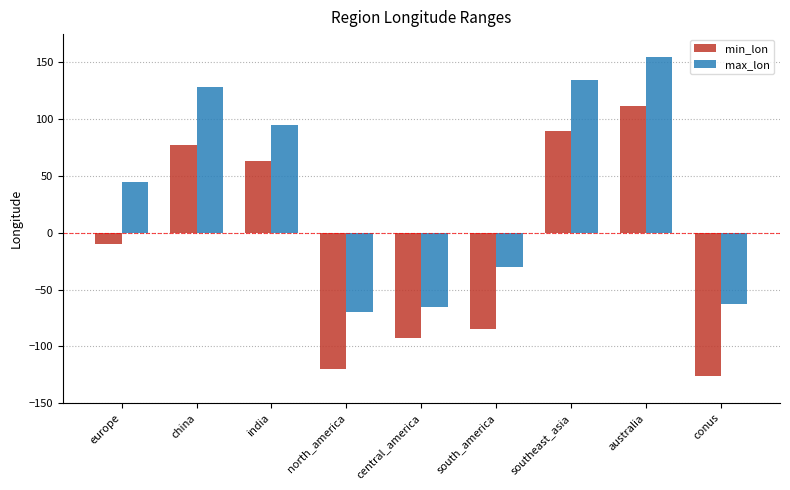

Which series changed the most between europe and north_america?

max_lon